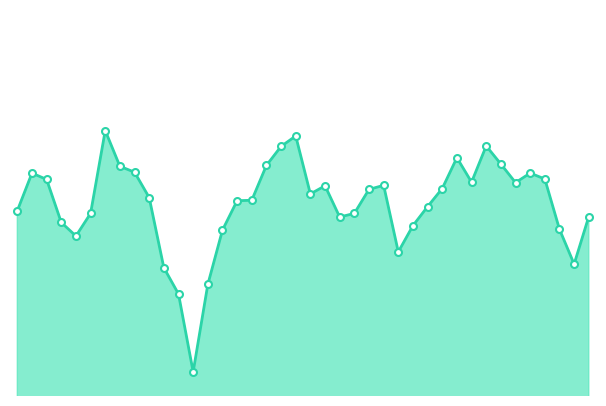

Does the chart have visible grid lines?

No